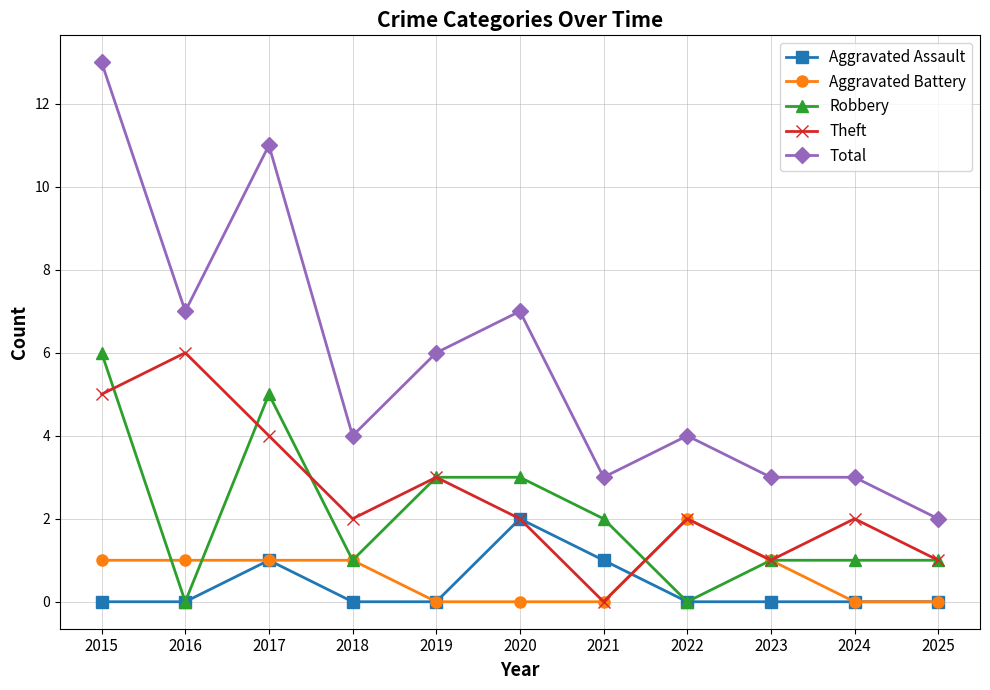

Which series changed the most between 2015 and 2021?

Total